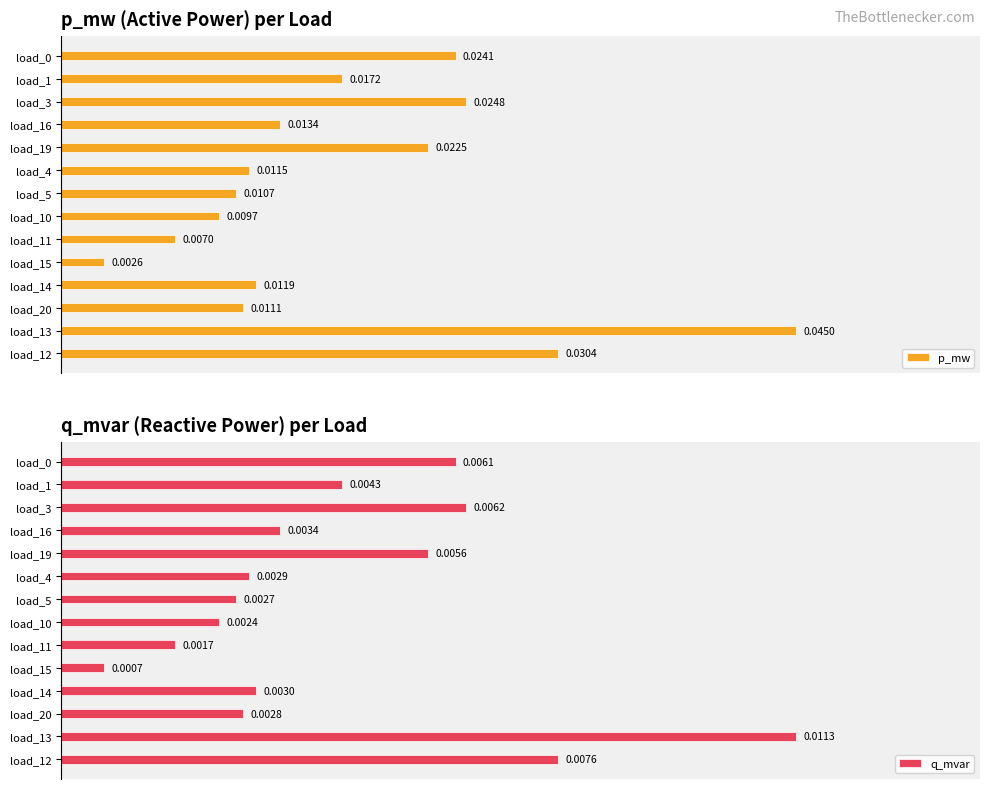

Which series changed the most between load_16 and load_4?

p_mw